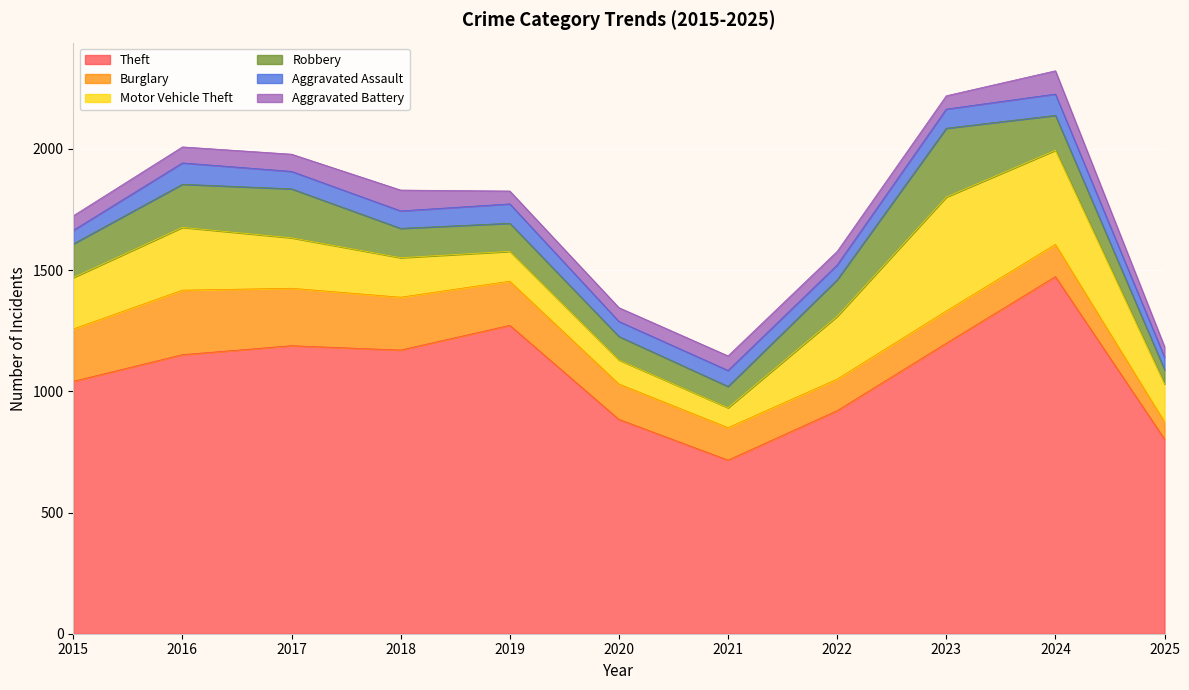

True or false: Theft and Aggravated Assault cross at least once.

False